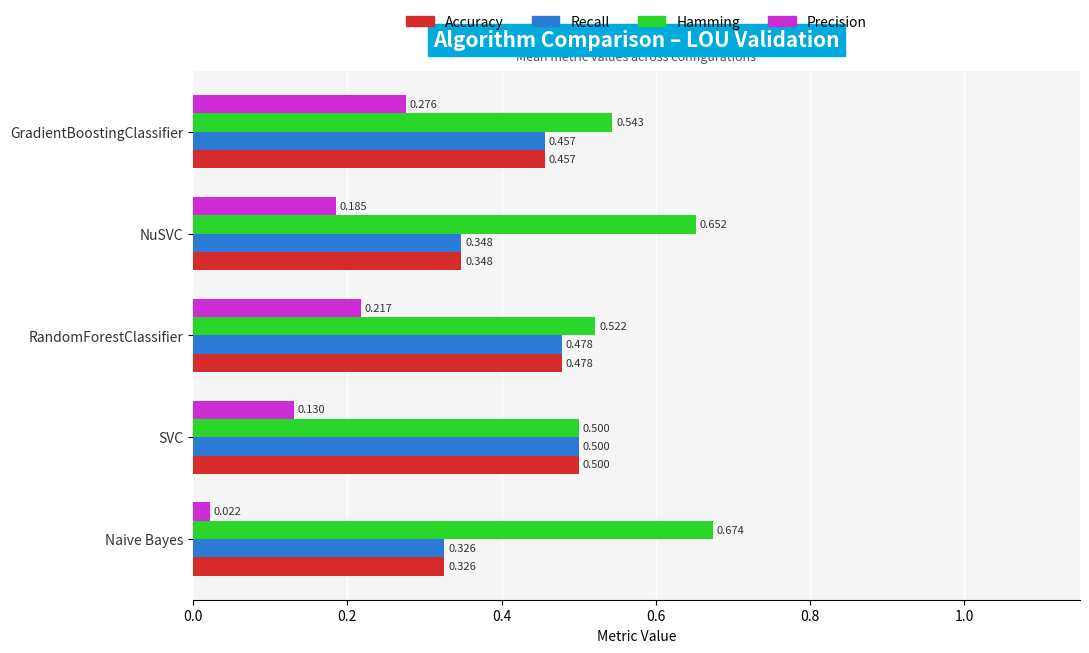

Which category has the lowest value in the Accuracy series?

Naive Bayes